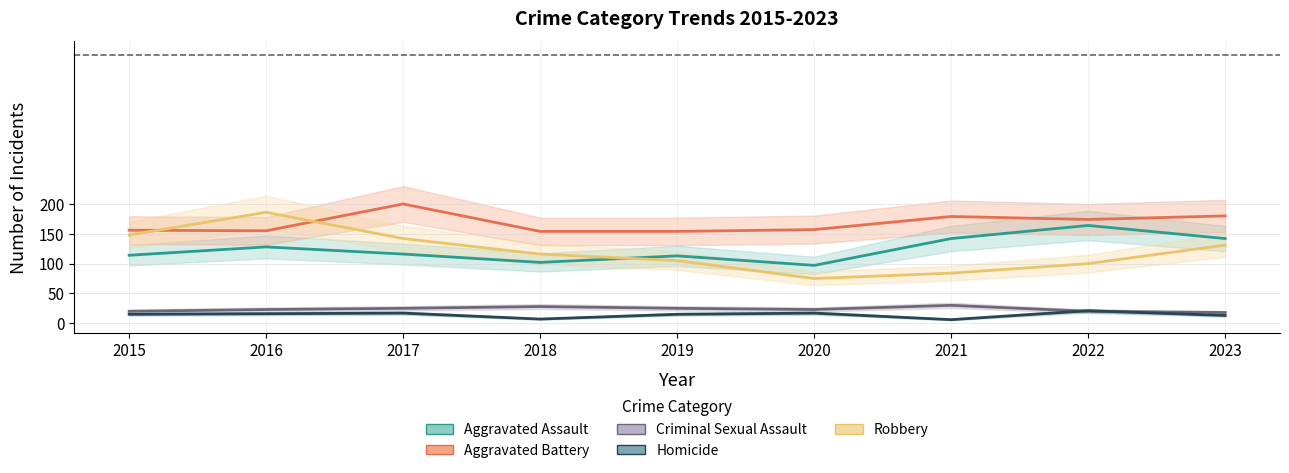

Reading left to right, extract all data points from this chart.

Aggravated Assault: 114	128	116	102	113	97	142	164	142
Aggravated Battery: 156	155	200	154	154	157	179	174	180
Criminal Sexual Assault: 20	23	25	28	25	23	30	20	18
Homicide: 15	16	17	7	15	17	6	21	13
Robbery: 148	186	142	116	105	75	84	100	131